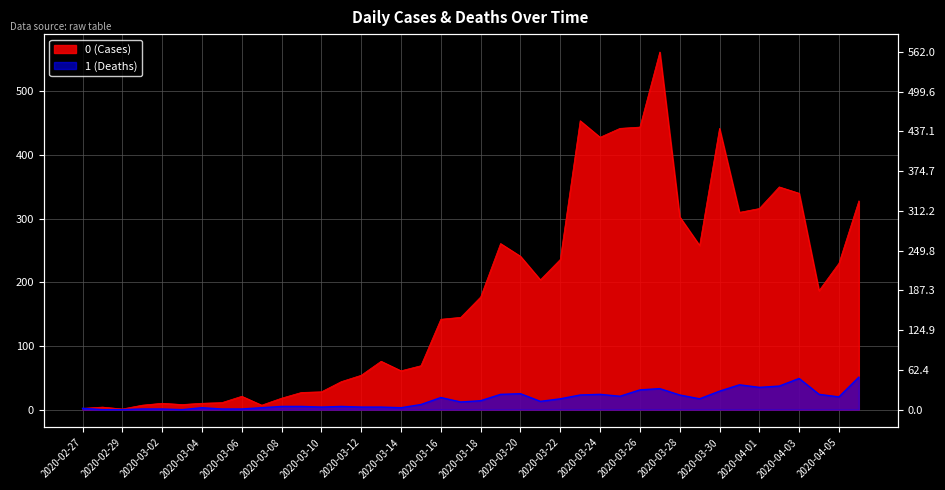

True or false: 1 has more than 2 points higher than both neighbors.

True